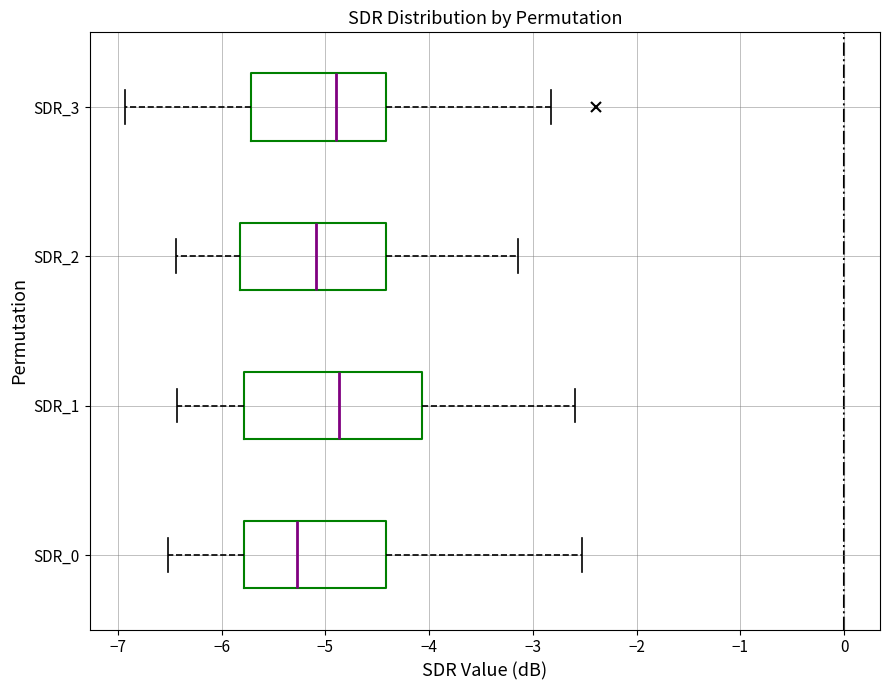

Reading bottom to top, read every box against the x-axis: the position of its median line, the range the box covers, and the ends of its whiskers. The values are not printed on the chart, so give them approximately, as read against the axis.

SDR_0: median -5.3, box -5.8 to -4.4, whiskers -6.5 to -2.5
SDR_1: median -4.9, box -5.8 to -4.1, whiskers -6.4 to -2.6
SDR_2: median -5.1, box -5.8 to -4.4, whiskers -6.4 to -3.1
SDR_3: median -4.9, box -5.7 to -4.4, whiskers -6.9 to -2.8